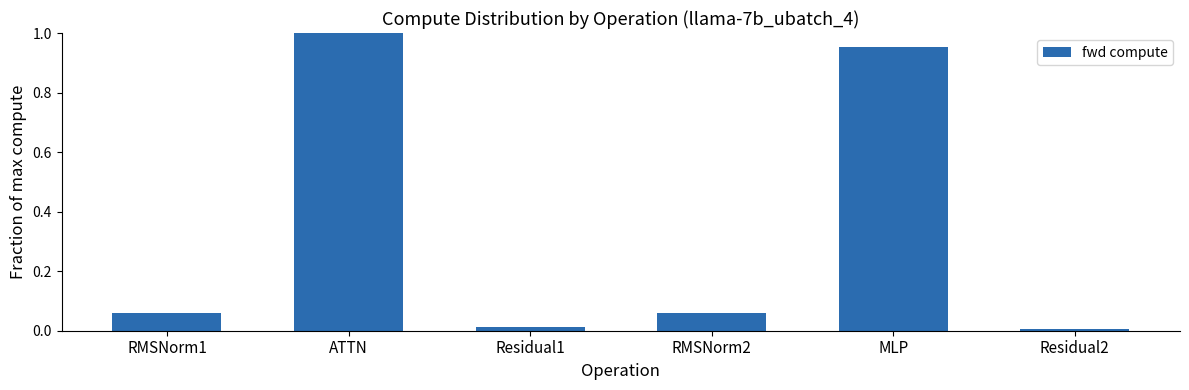

What is the label of the 3rd bar from the left?

Residual1